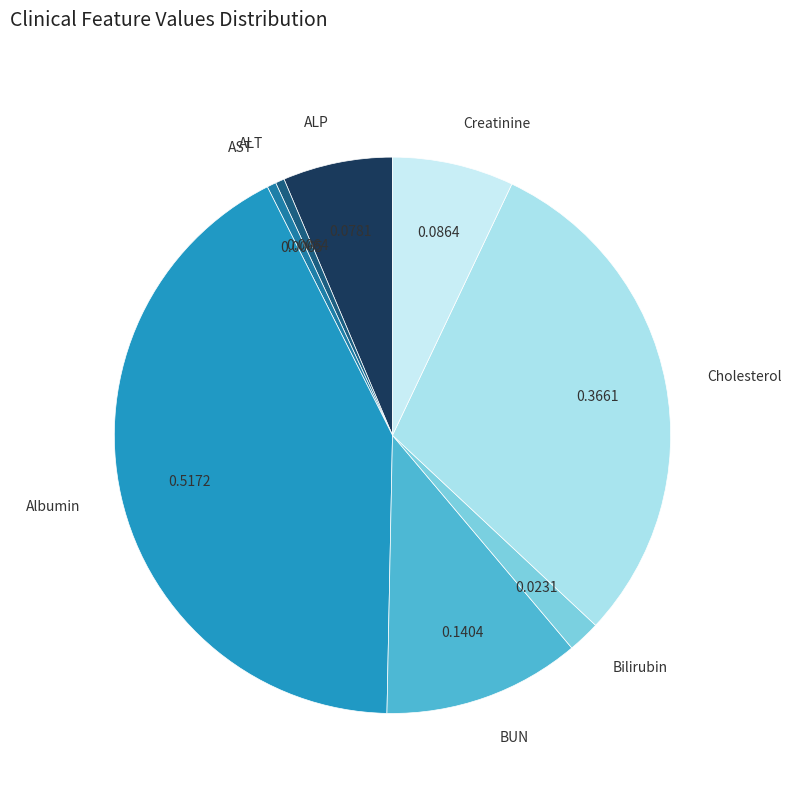

Is the sum of ALP and AST greater than half?

No